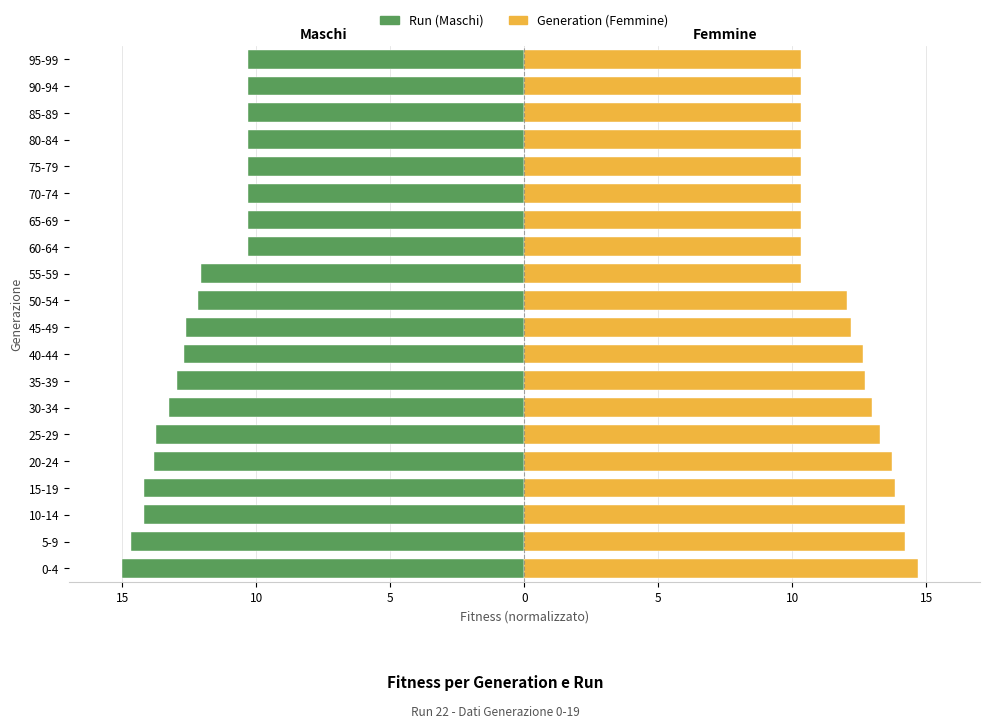

How many data points in Generation (Femmine) are less than 12?

9